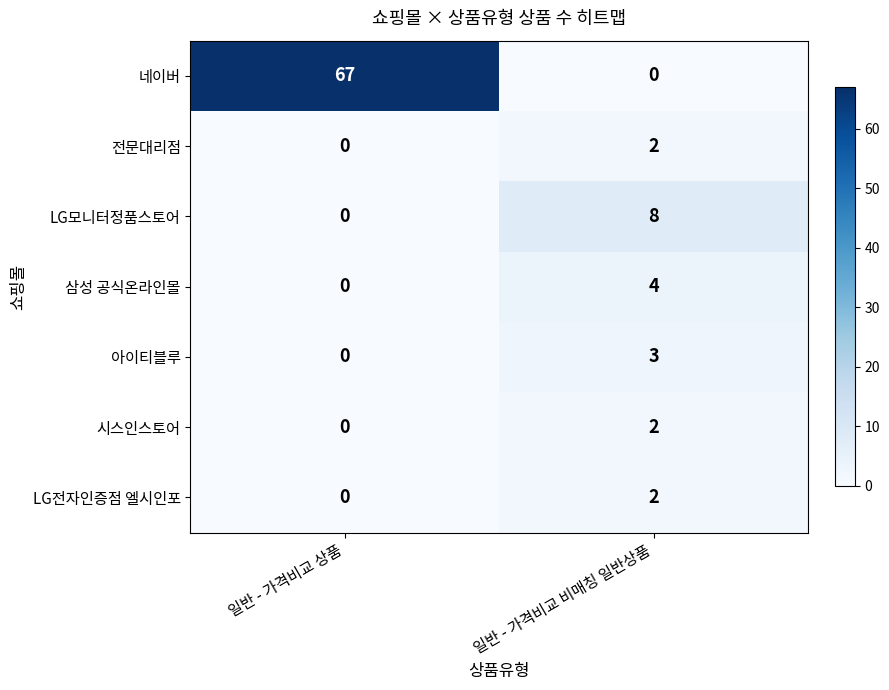

At how many categories does at least one series exceed 7?

2